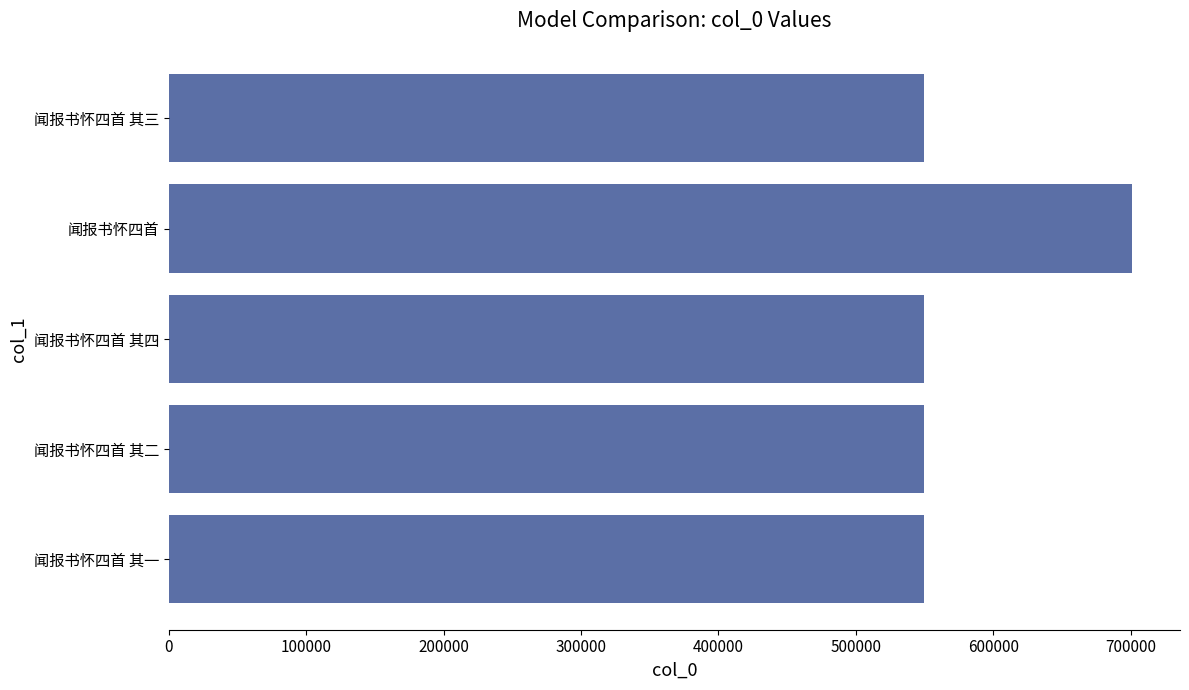

What is the smallest value displayed?

549517